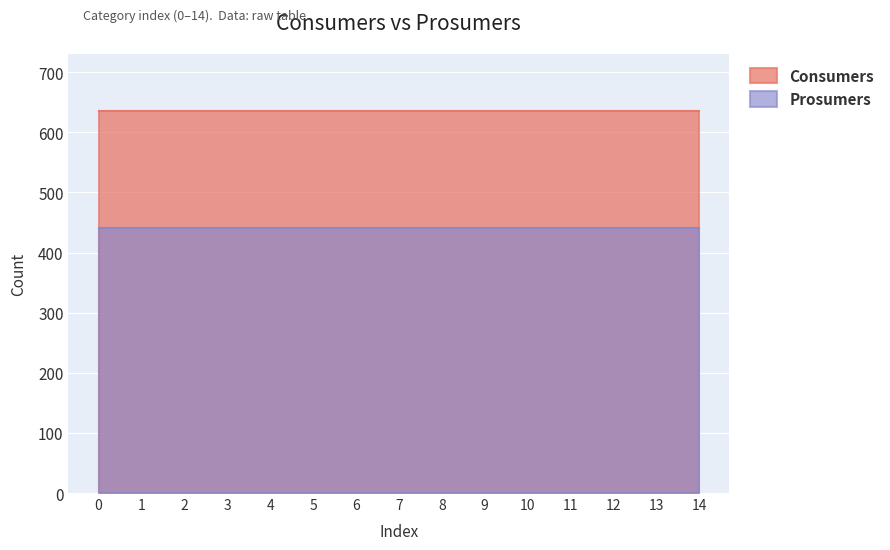

What is the sum of the Prosumers values at 14 and 7?

880